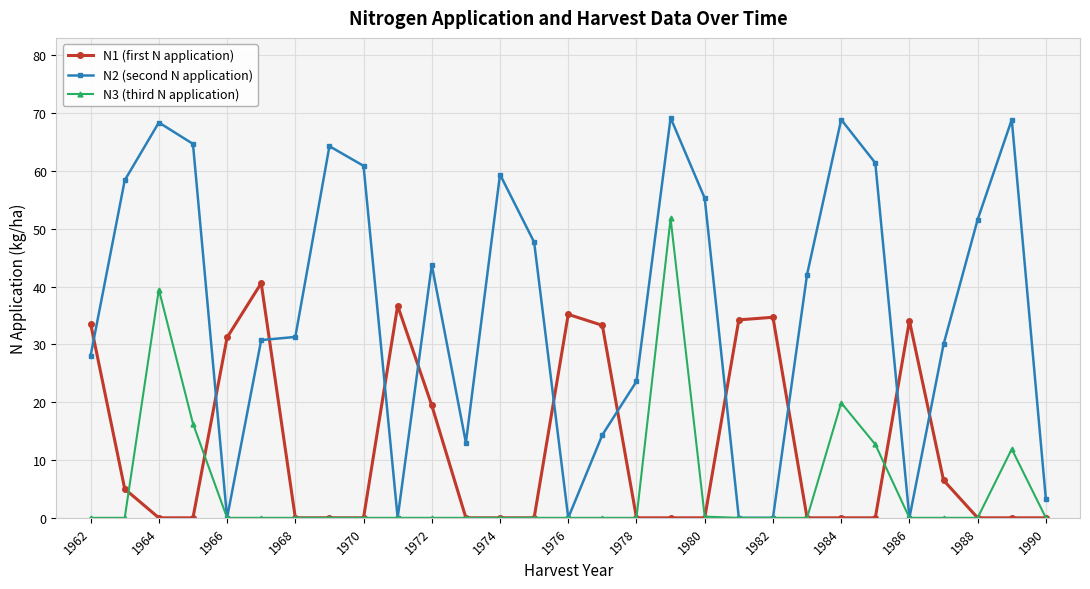

At how many categories does at least one series exceed 9?

28